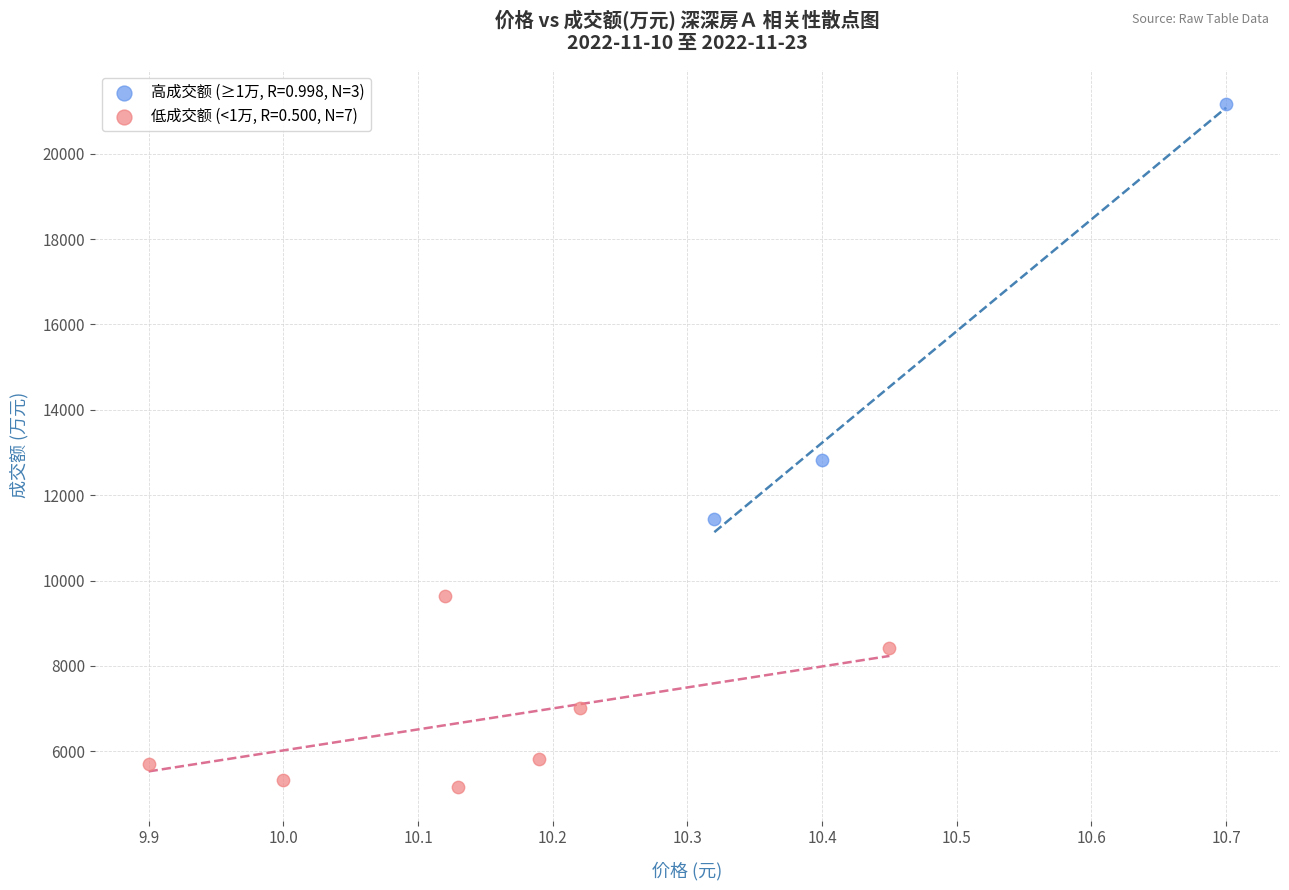

Which series has the widest spread of Y values?

高成交额 (≥1万, R=0.998, N=3)